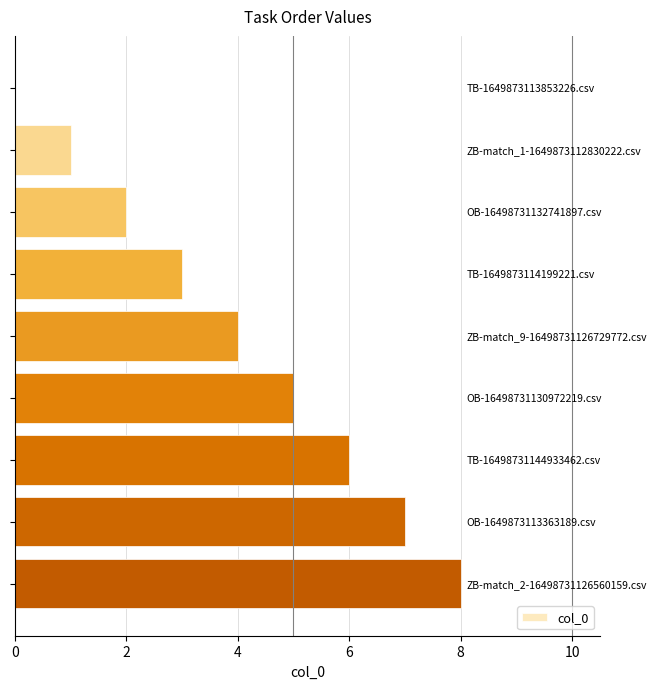

What is the greatest value displayed?

8